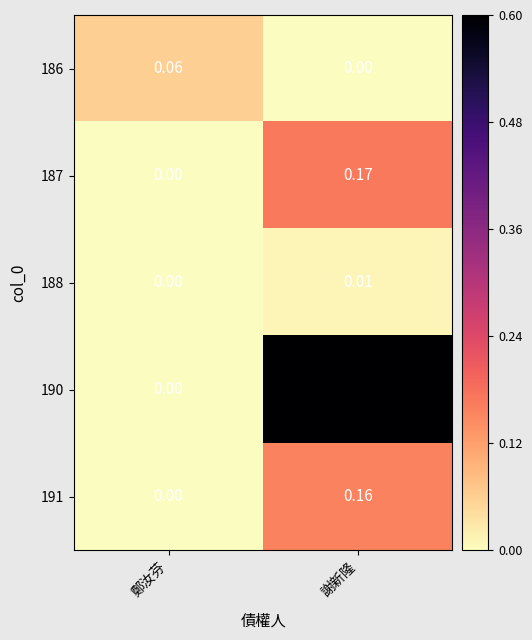

Which category has the lowest value in the 190 series?

鄭汝芬